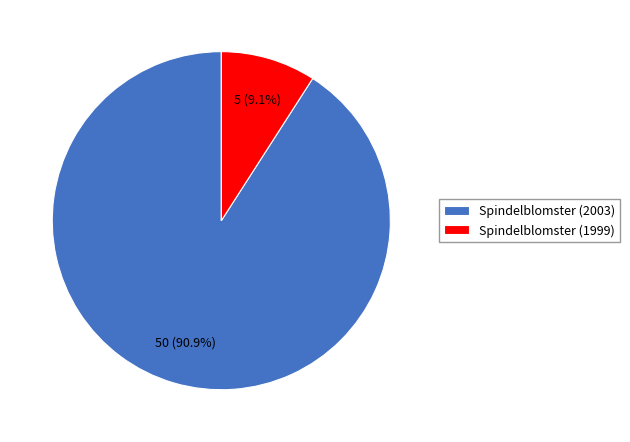

Is it true that Spindelblomster (1999) is 20% of the pie?

False